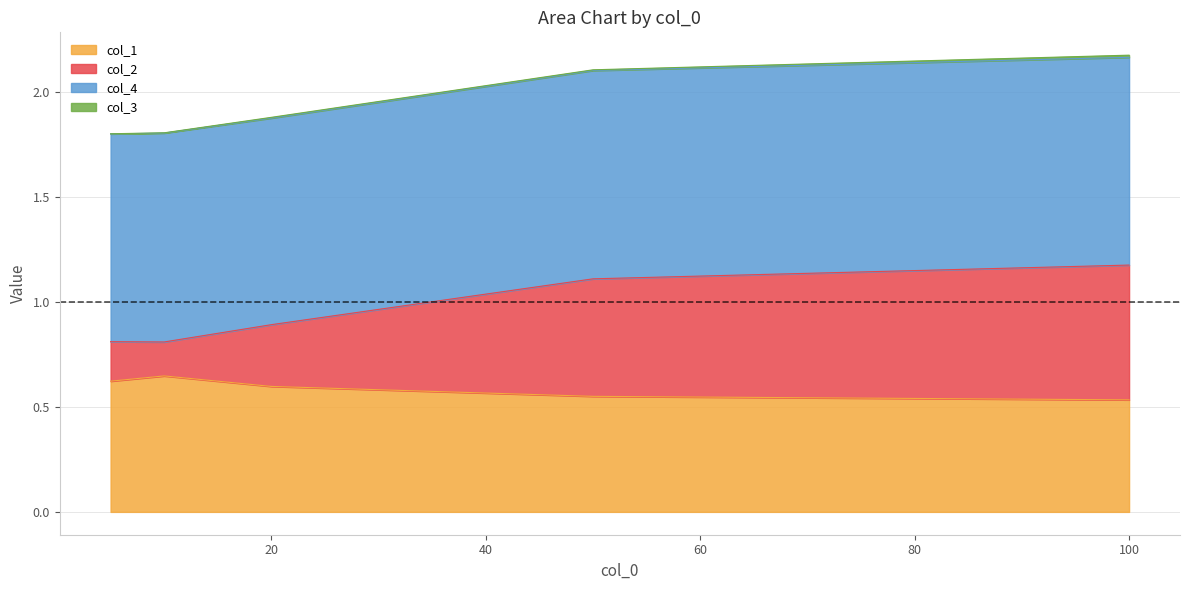

True or false: col_2 has more than 1 interior local peaks.

False